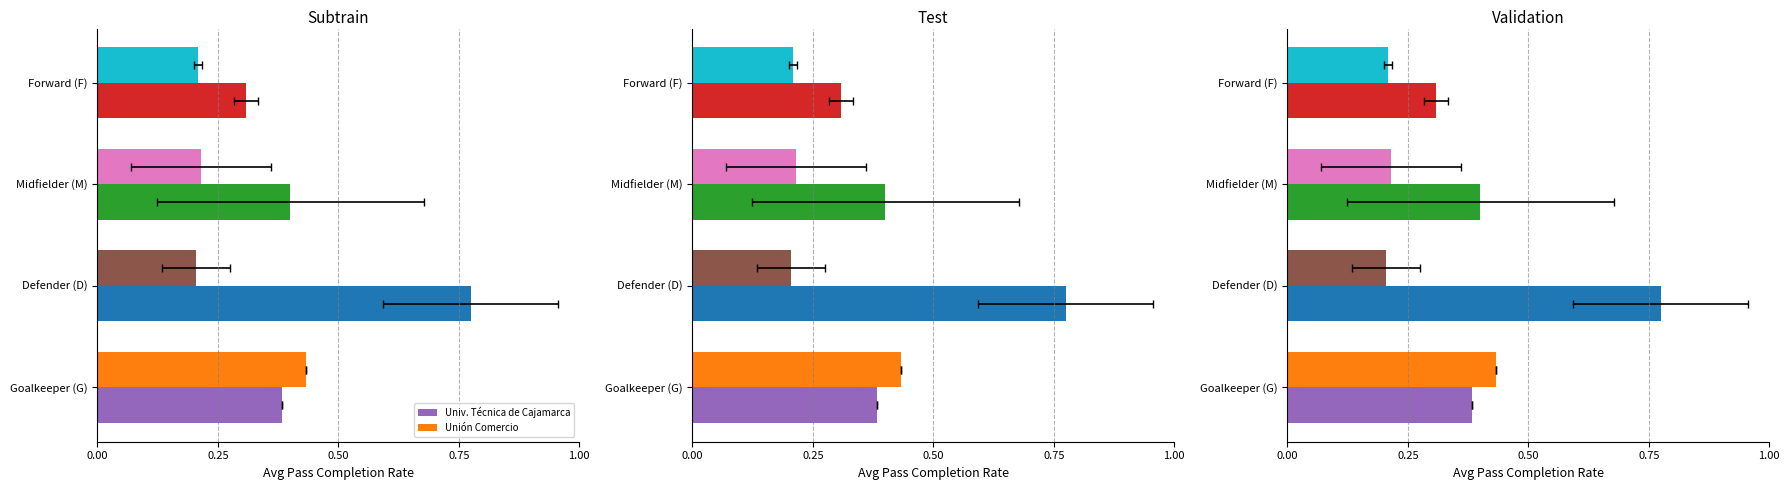

Reading right to left, extract all data points from this chart.

Univ. Técnica de Cajamarca: 0.3	0.4	0.8	0.4
Unión Comercio: 0.2	0.2	0.2	0.4